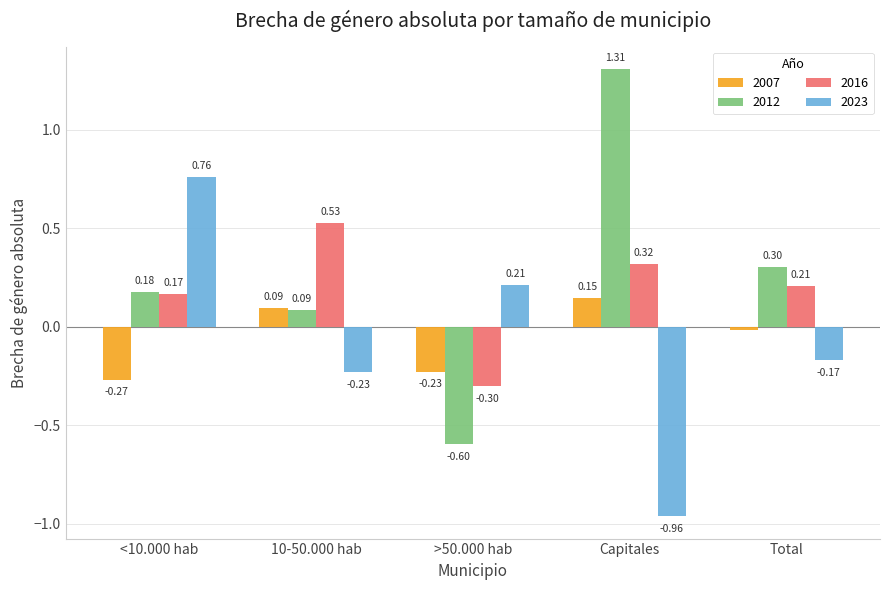

Count the number of data series in this chart.

4